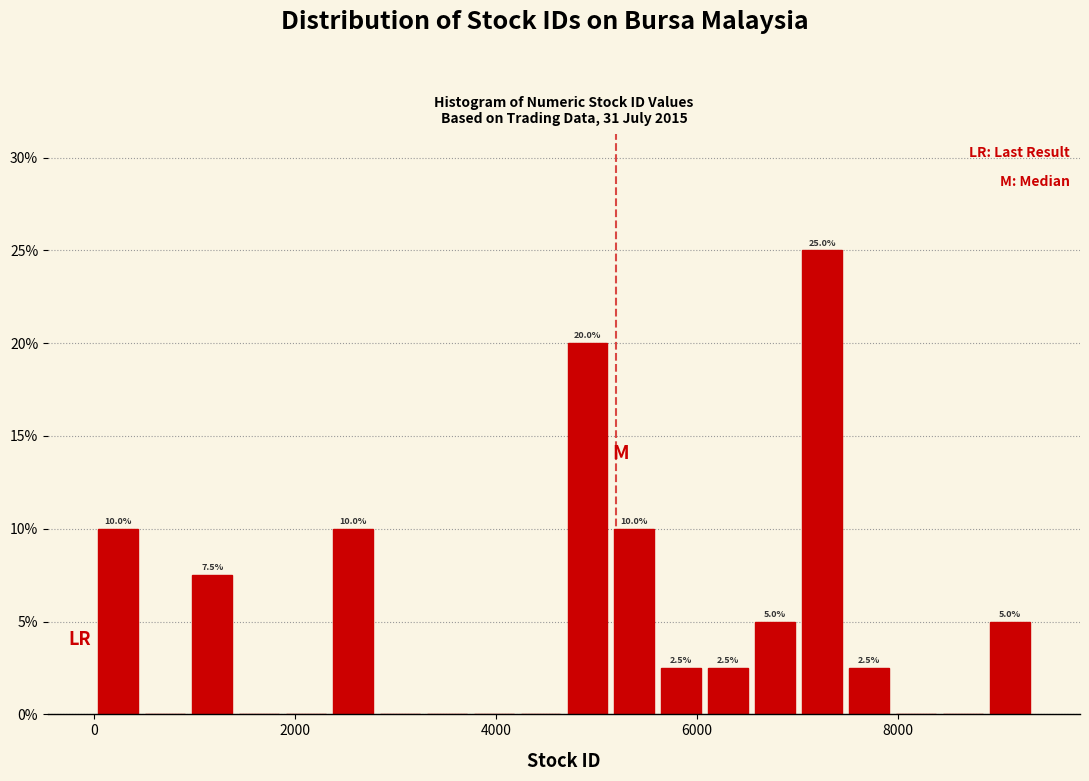

Around what value on the x-axis is the tallest bar? Give the approximate position of its centre, as read against the axis.

7200